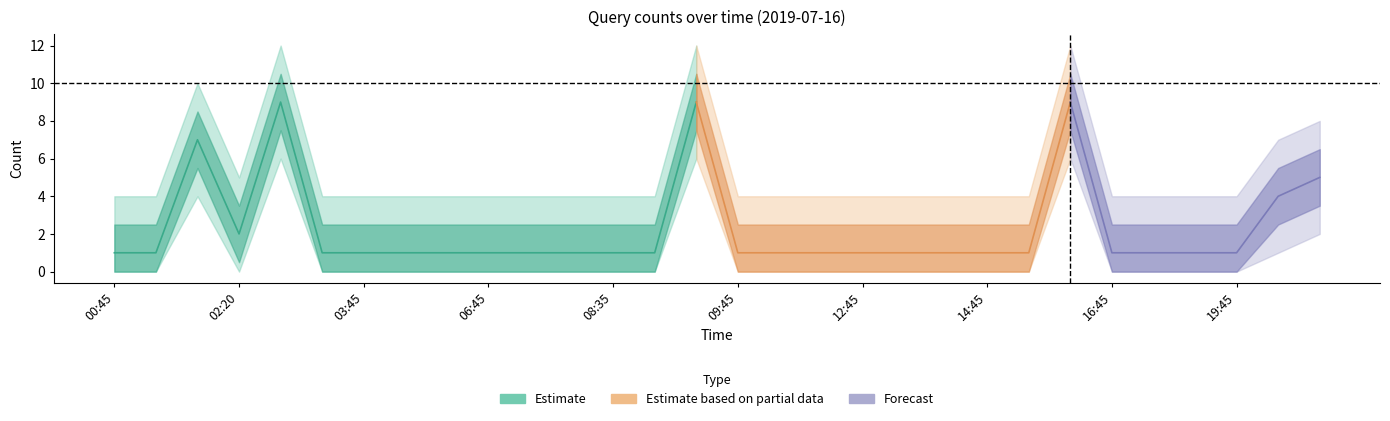

Does the chart have visible grid lines?

No